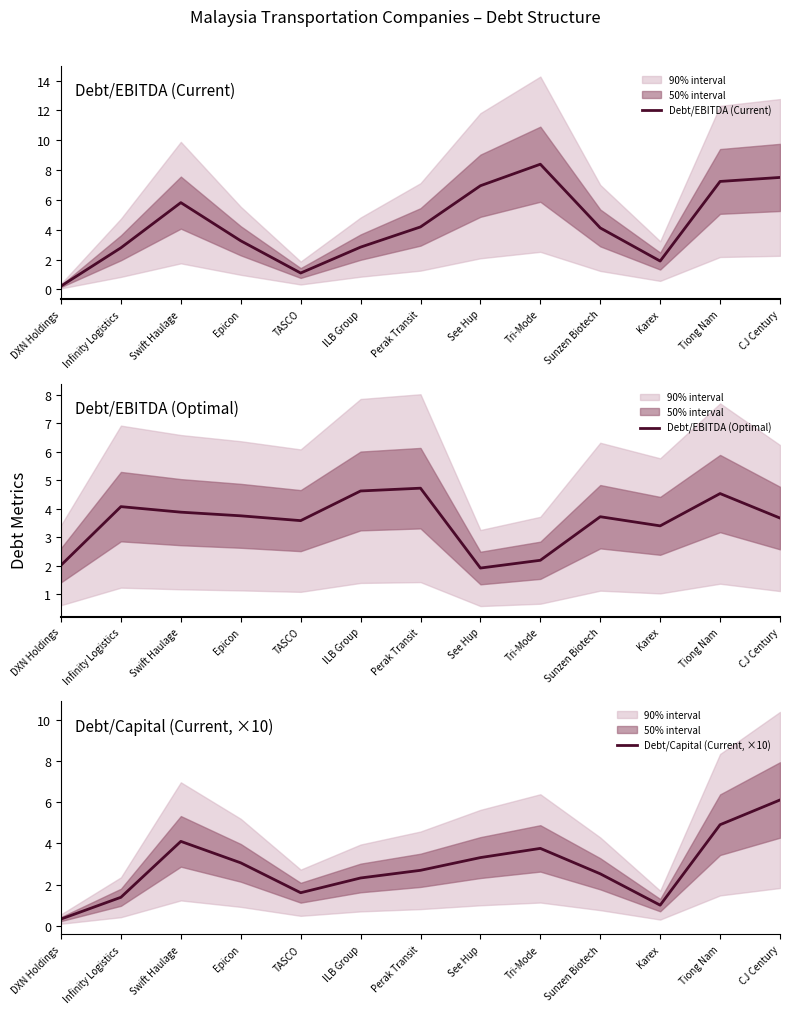

How many interior local peaks does the Debt/EBITDA (Optimal) series have?

4